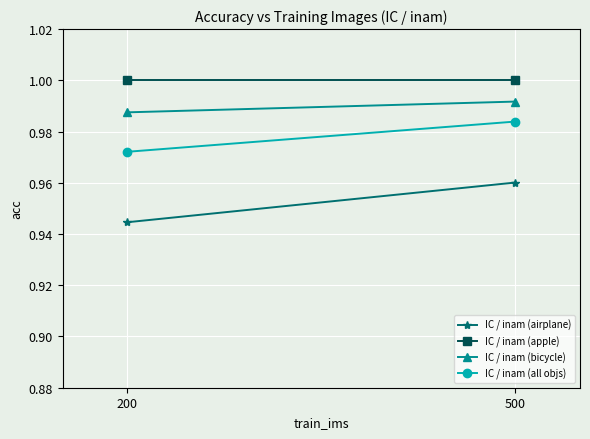

How many distinct data groups are displayed?

4